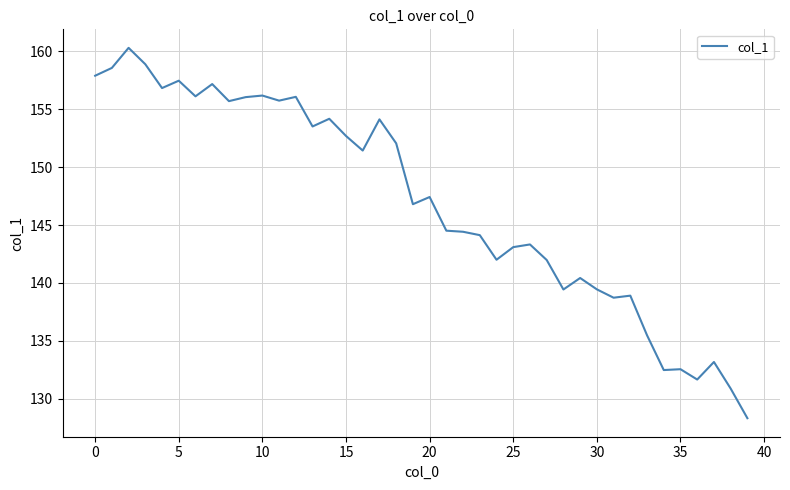

Is this an area chart (filled region under the line)?

No